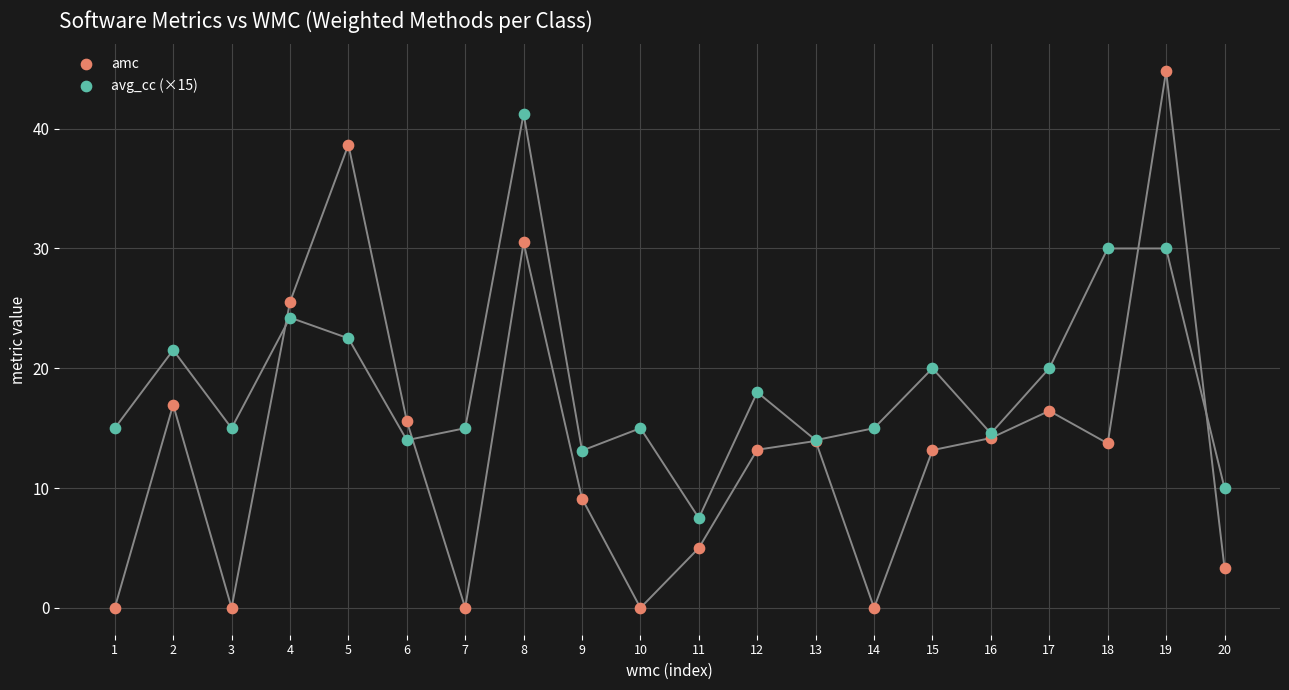

What are all the series names shown in the legend?

amc, avg_cc (×15)